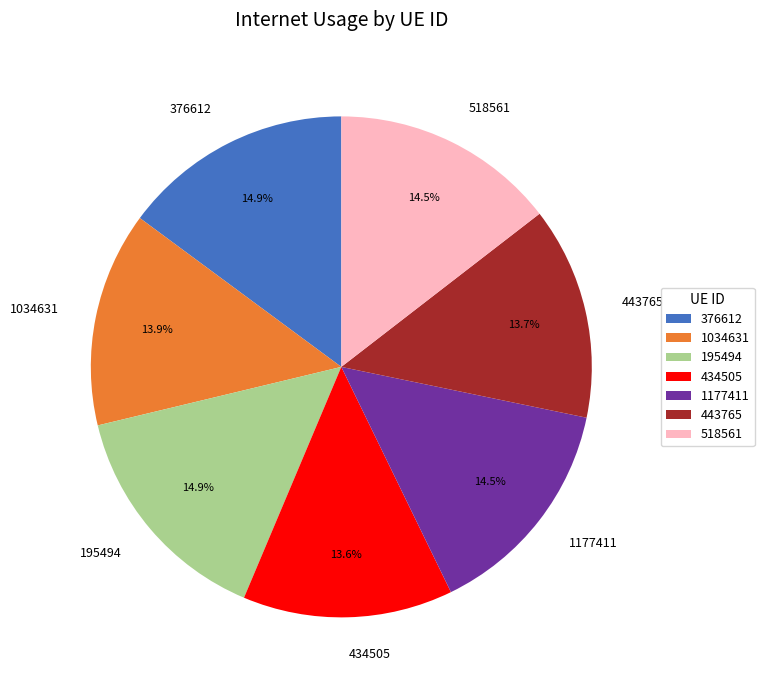

Is 376612 the majority of the pie?

No